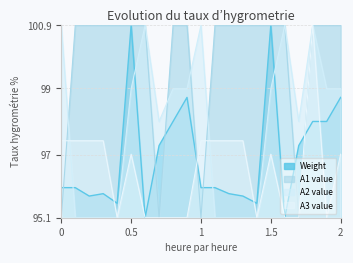

True or false: A2 value and A1 value cross at least once.

True